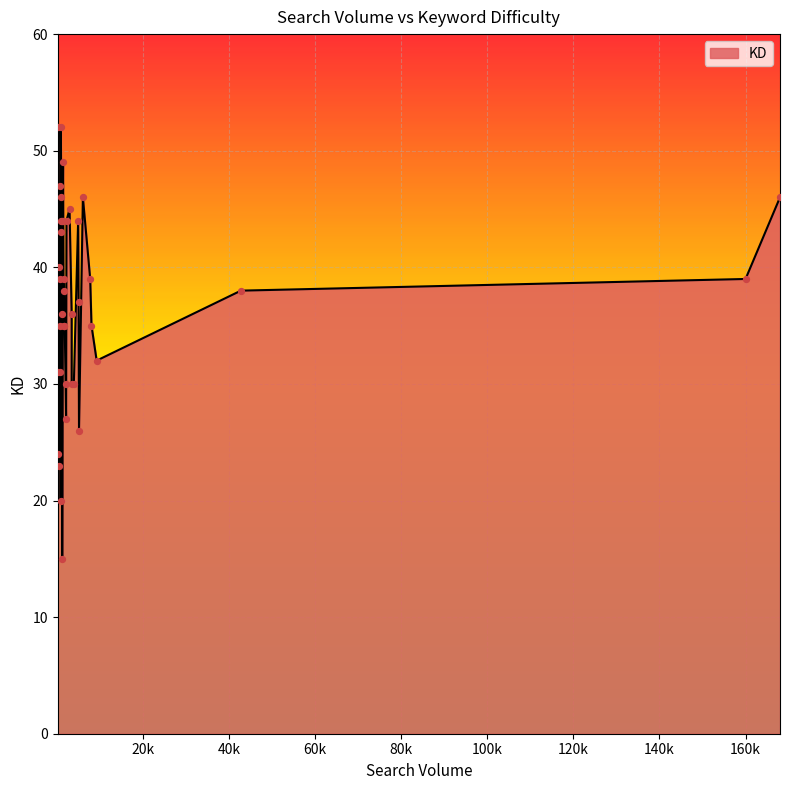

Which has a higher value, garbage disposal or emerson garbage disposal?

emerson garbage disposal